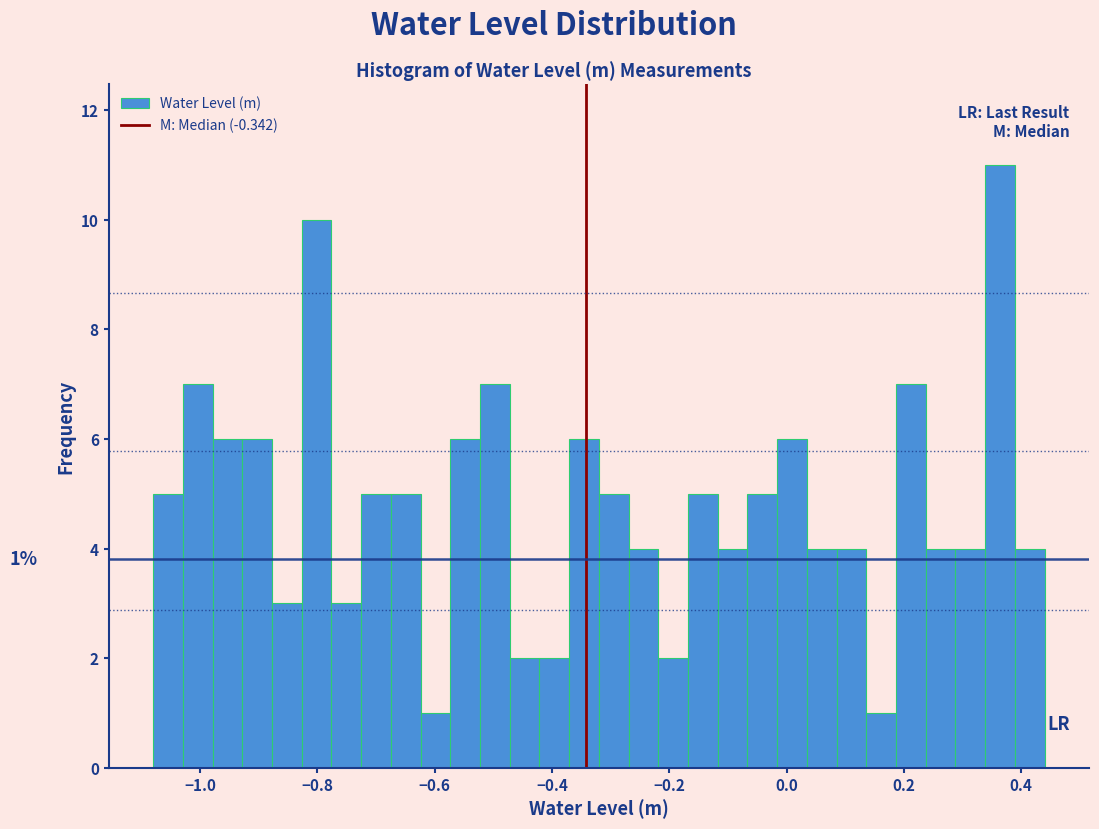

Read against the x-axis, roughly where is the centre of the tallest bar?

0.36